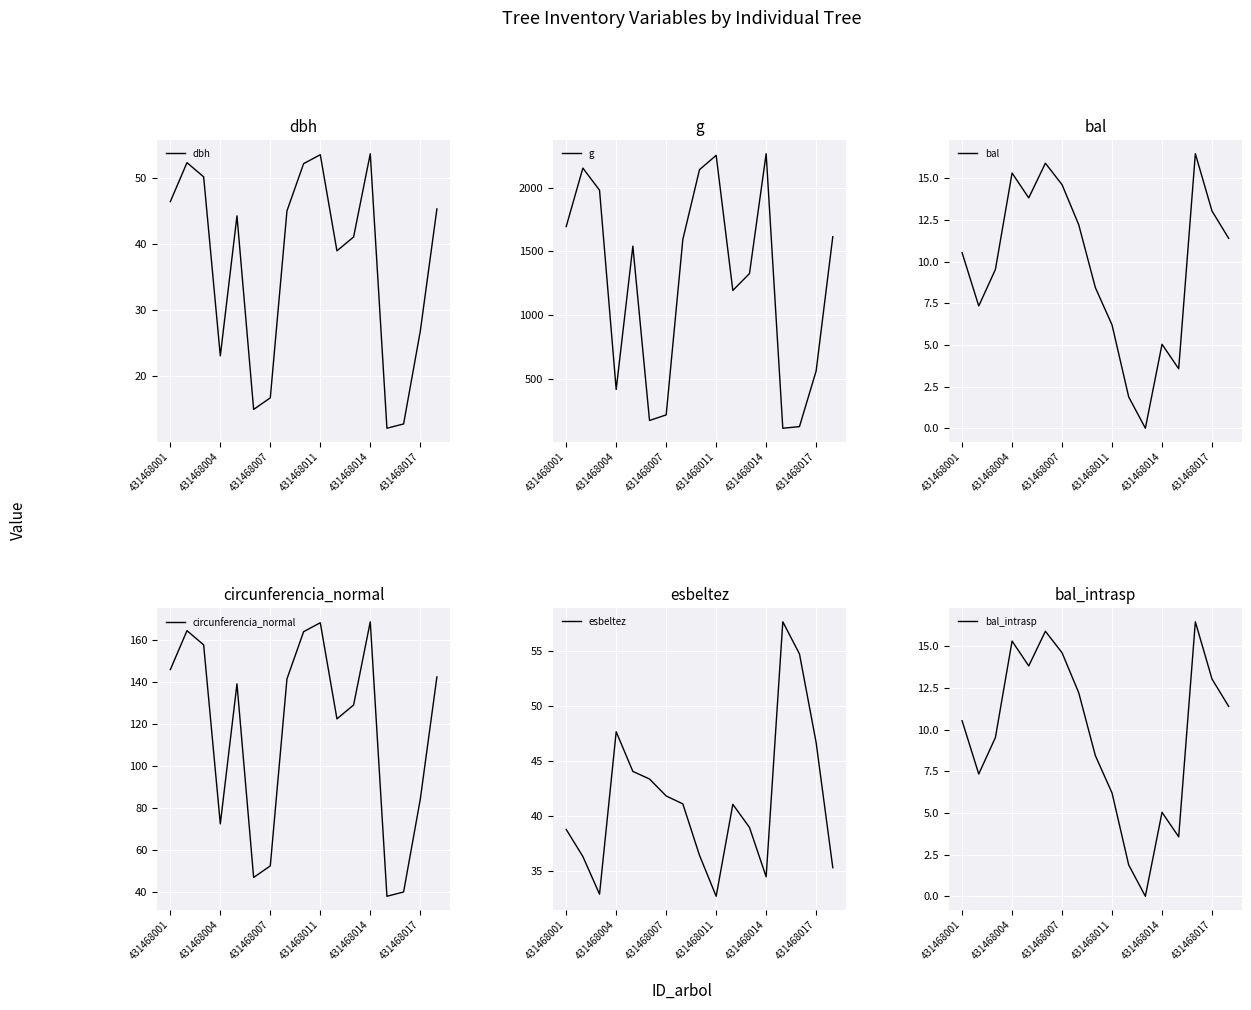

What is the maximum value for bal?

16.5